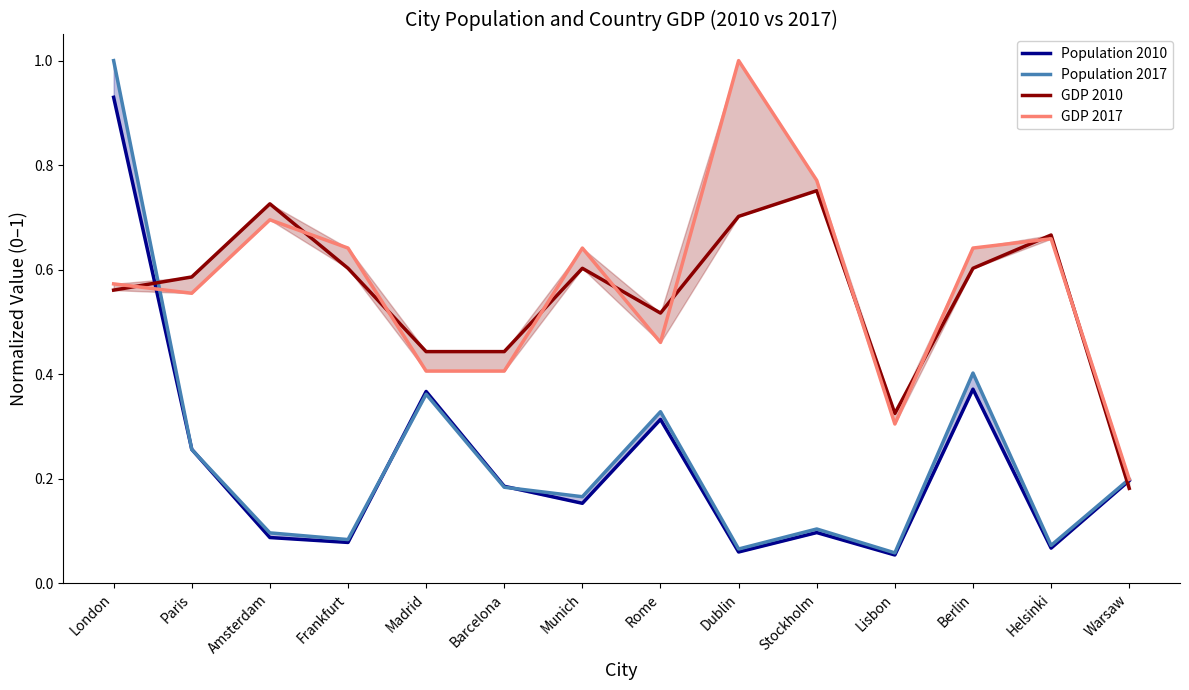

True or false: GDP 2017 has a value of 0.1 at Warsaw.

False